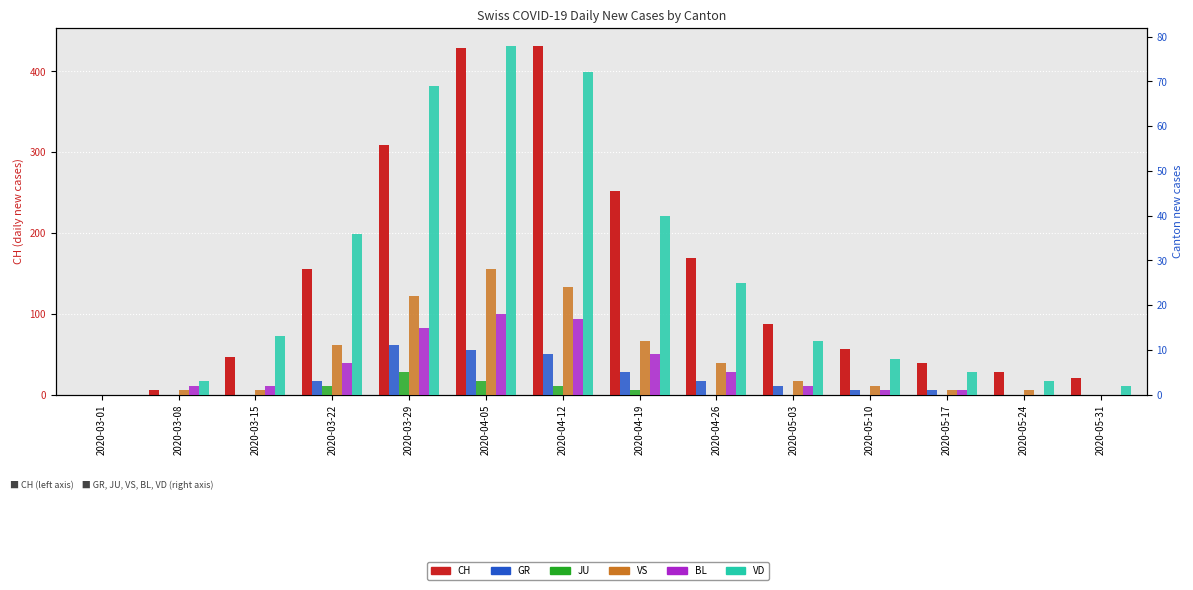

Reading left to right, list all the values displayed in this chart.

CH: 0	6	46	155	309	429	432	252	169	87	56	39	28	20
GR: 0	0	0	3	11	10	9	5	3	2	1	1	0	0
JU: 0	0	0	2	5	3	2	1	0	0	0	0	0	0
VS: 0	1	1	11	22	28	24	12	7	3	2	1	1	0
BL: 0	2	2	7	15	18	17	9	5	2	1	1	0	0
VD: 0	3	13	36	69	78	72	40	25	12	8	5	3	2